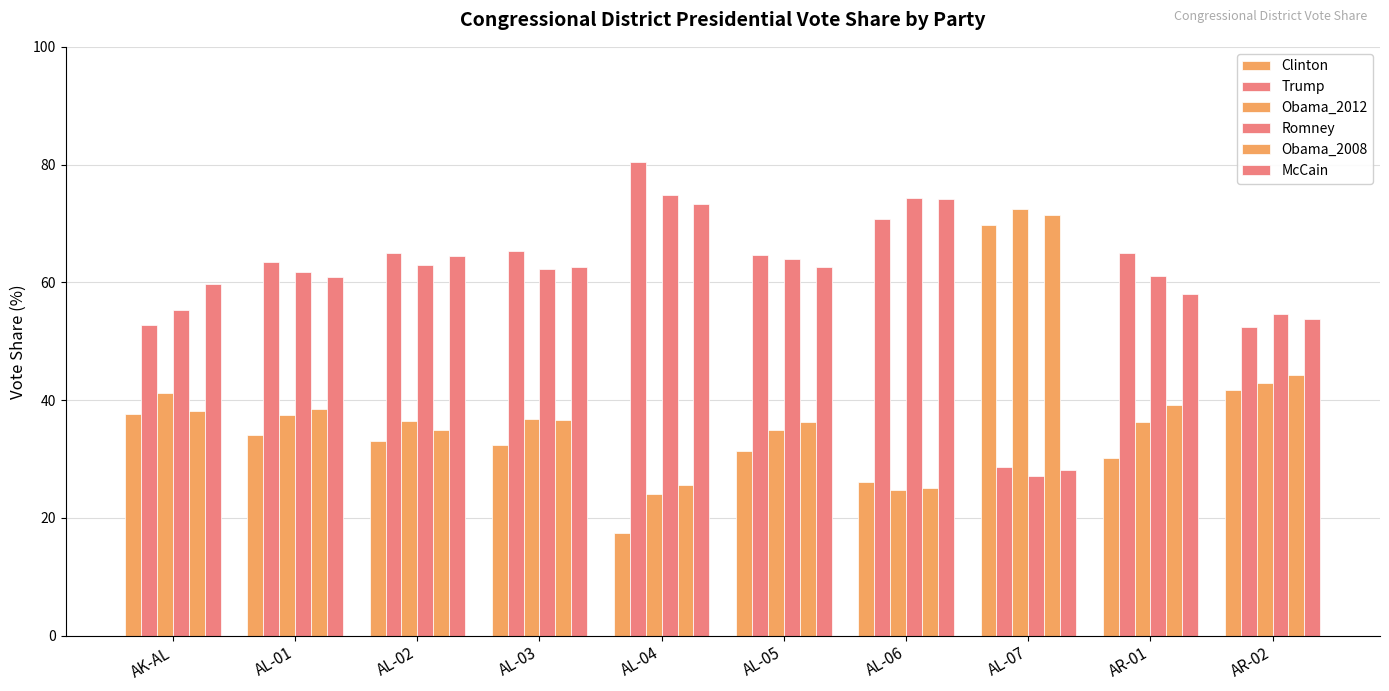

How many bars are there in total?

60